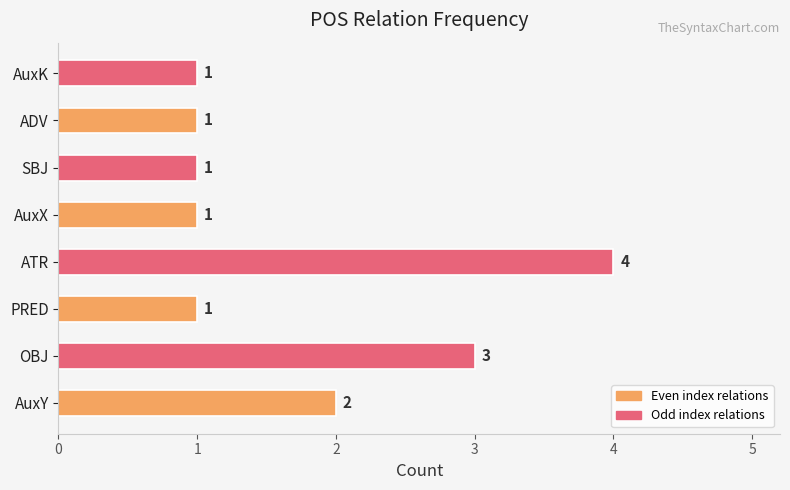

What is the greatest value displayed?

4